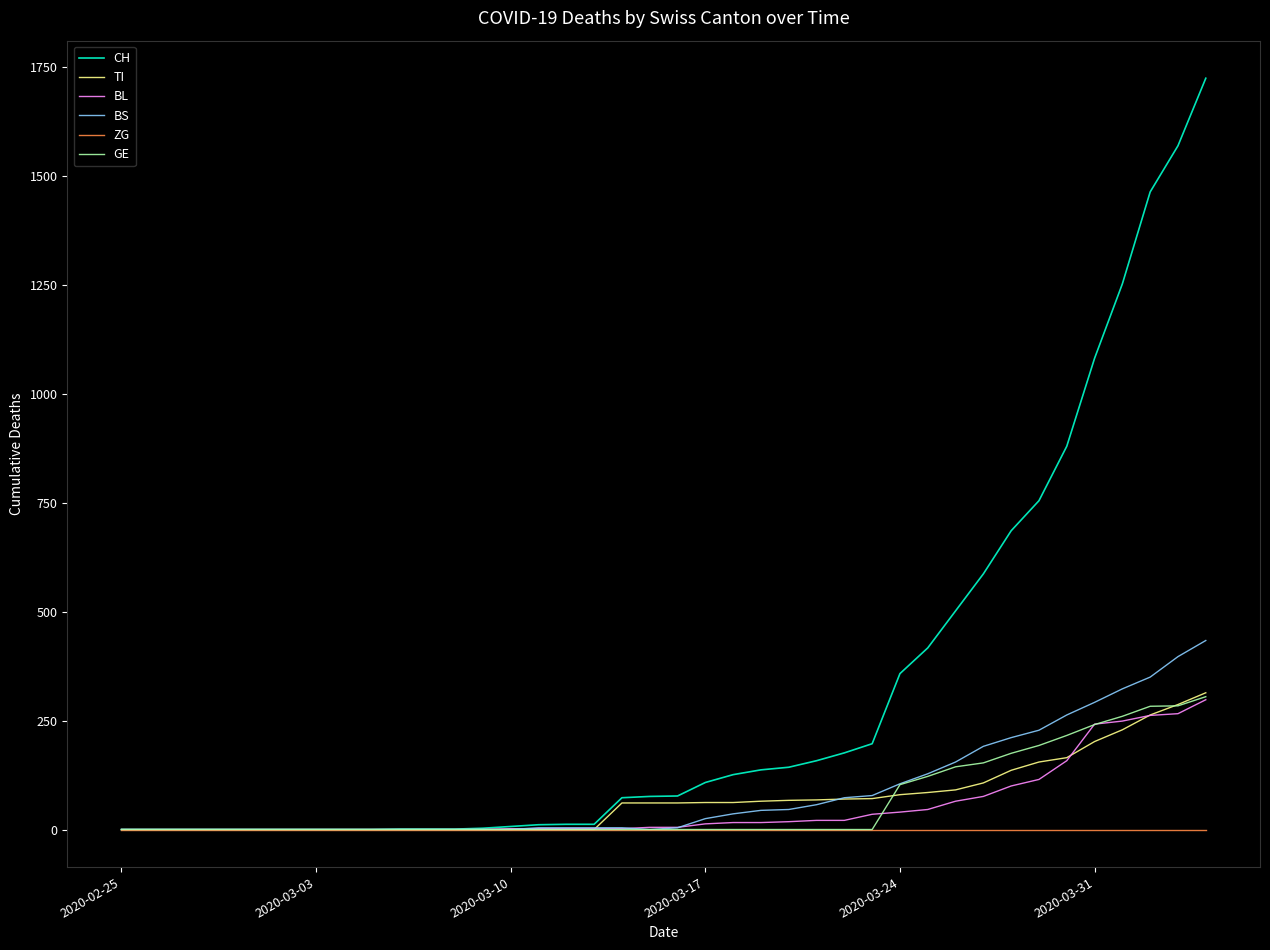

Which series has the widest spread of values?

CH